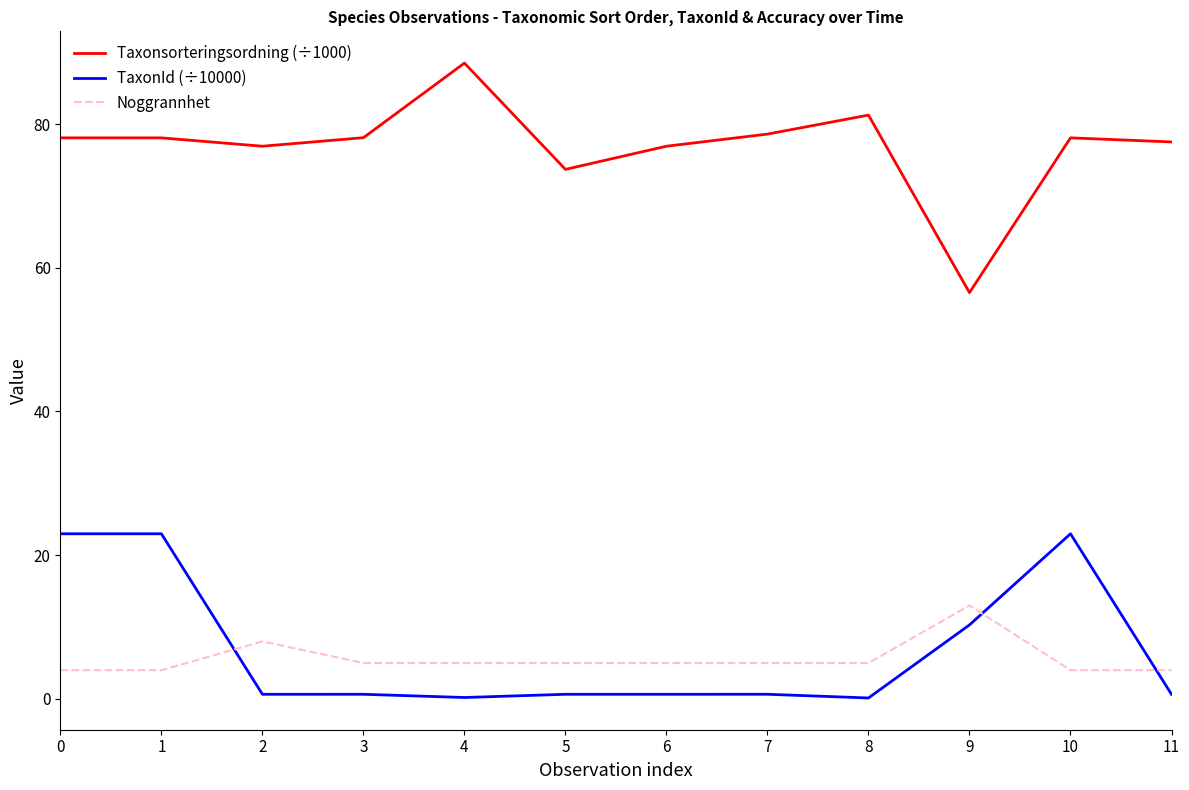

What is the greatest value displayed?

88.5